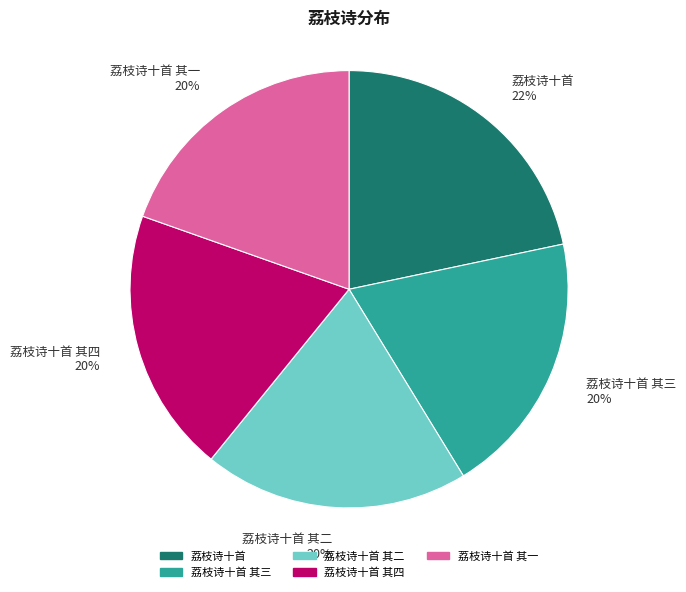

Count the number of slices in the pie.

5